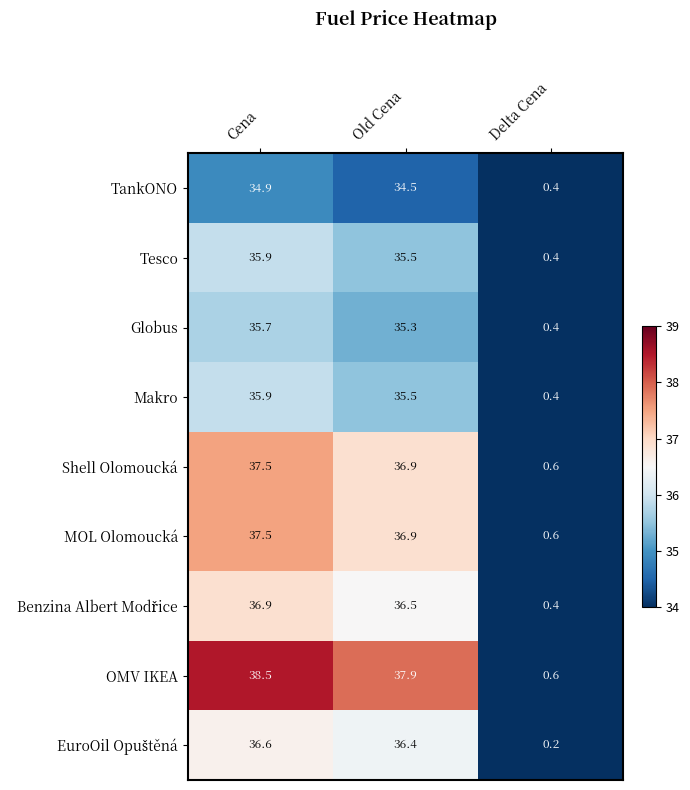

Which series has the largest total across all categories?

OMV IKEA